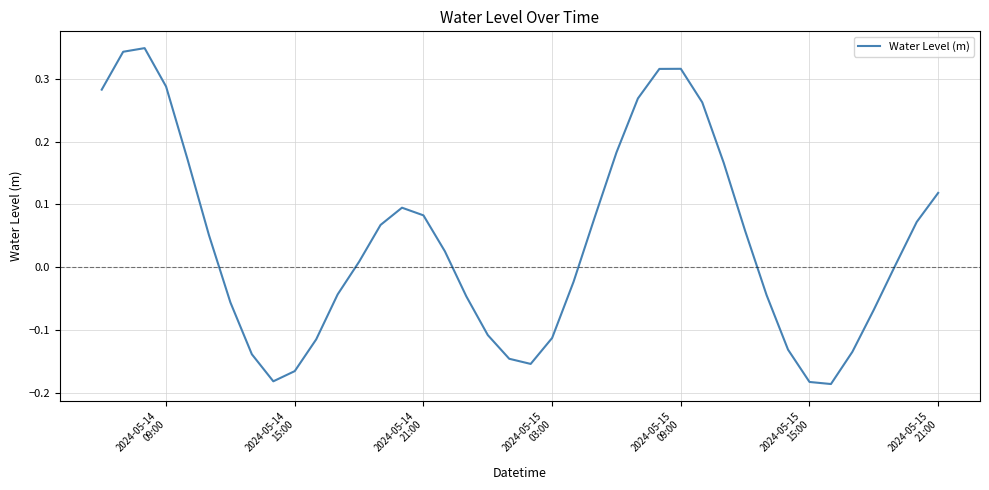

What is the value of the 30th point from the left?

0.2